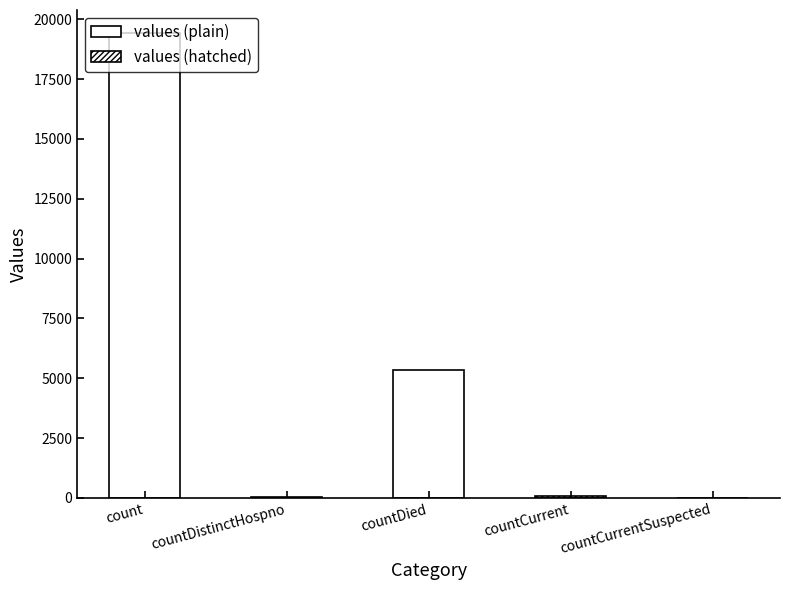

How many distinct data groups are displayed?

1